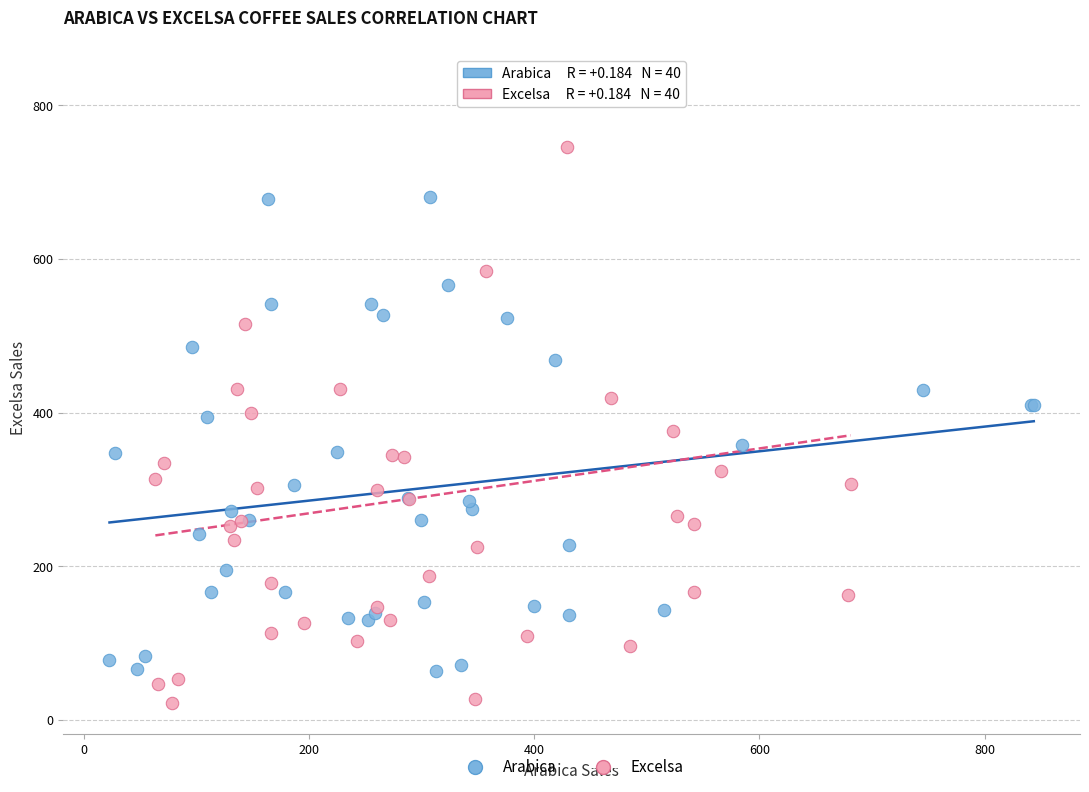

Which series contains the lowest Y value?

Excelsa